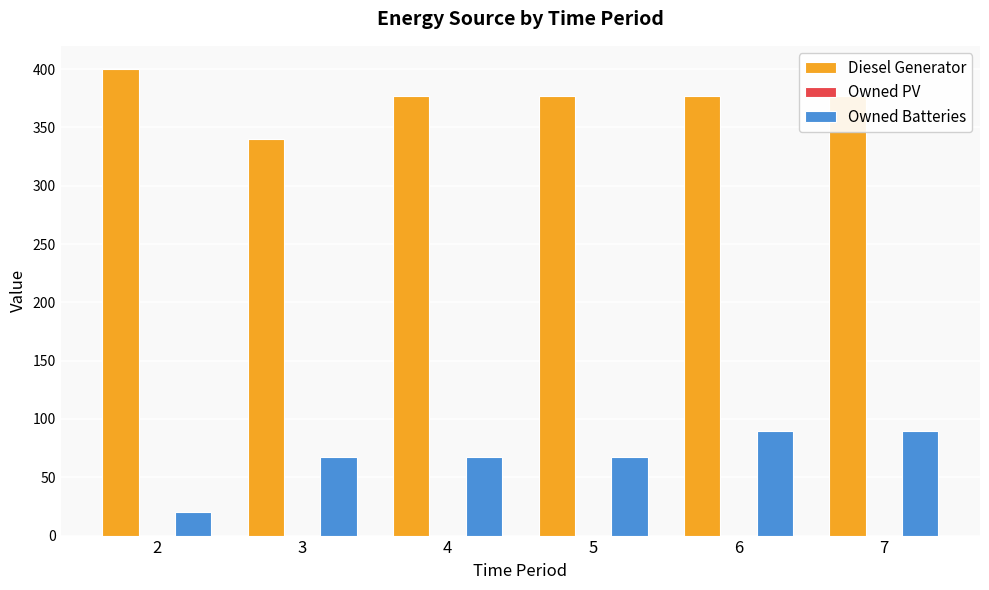

What is the spread (max minus min) of values at 5?

310.0